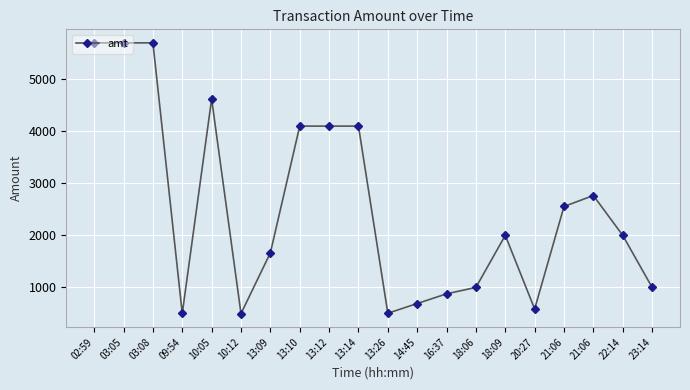

Is it true that the value at 03:08 is 5700.0?

True